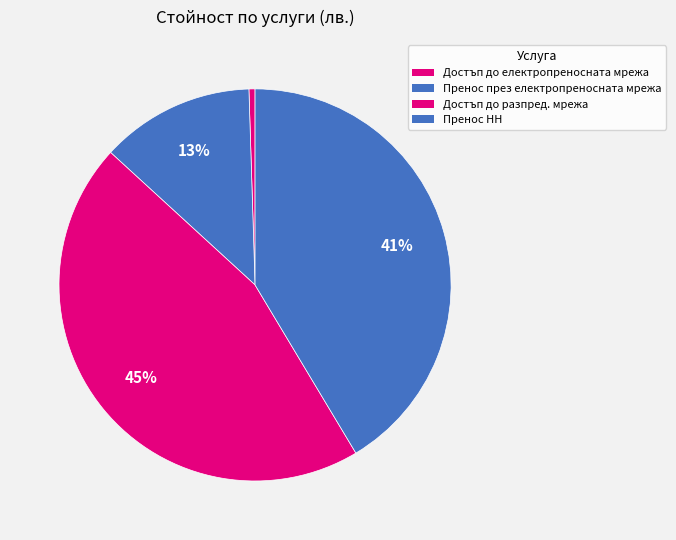

How many segments does this pie chart have?

4